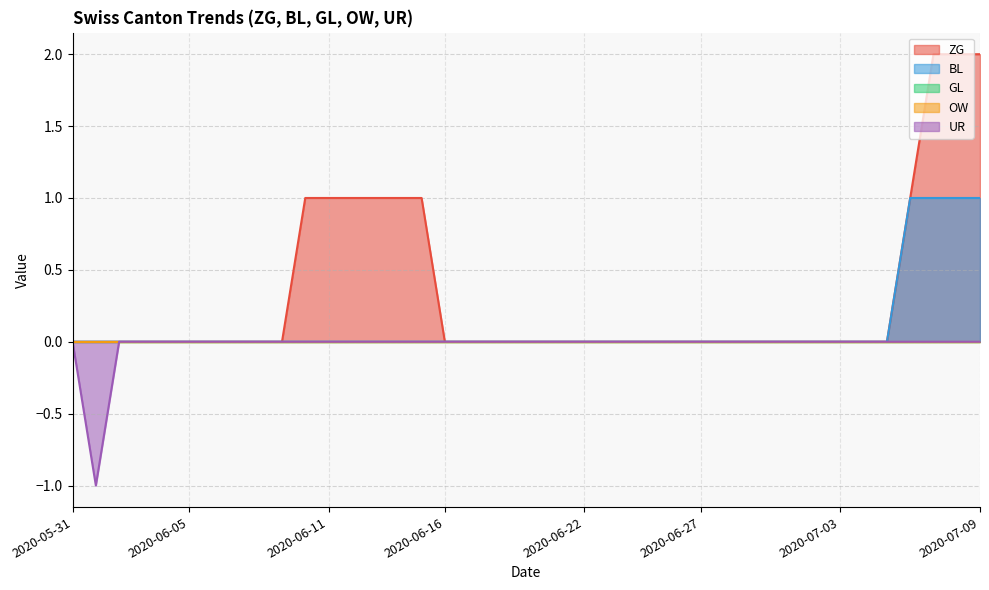

How many categories are shown in the chart?

40